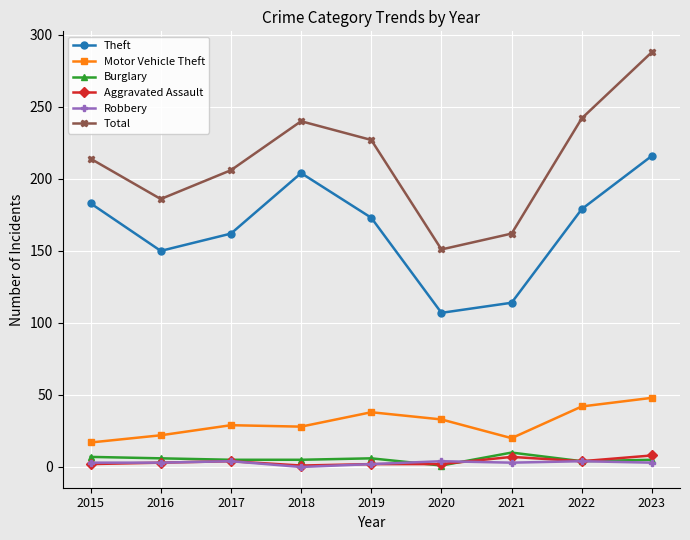

True or false: Burglary has more than 0 points higher than both neighbors.

True